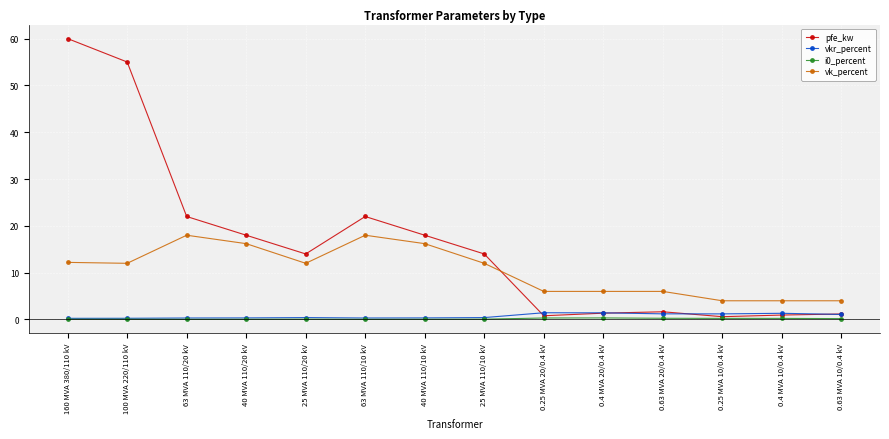

Which series has the largest total across all categories?

pfe_kw